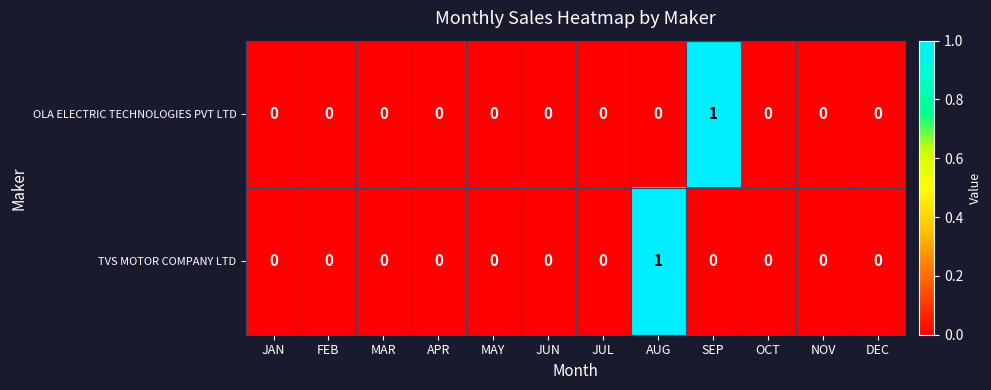

The value of OLA ELECTRIC TECHNOLOGIES PVT LTD at MAY is 0. True or false?

True